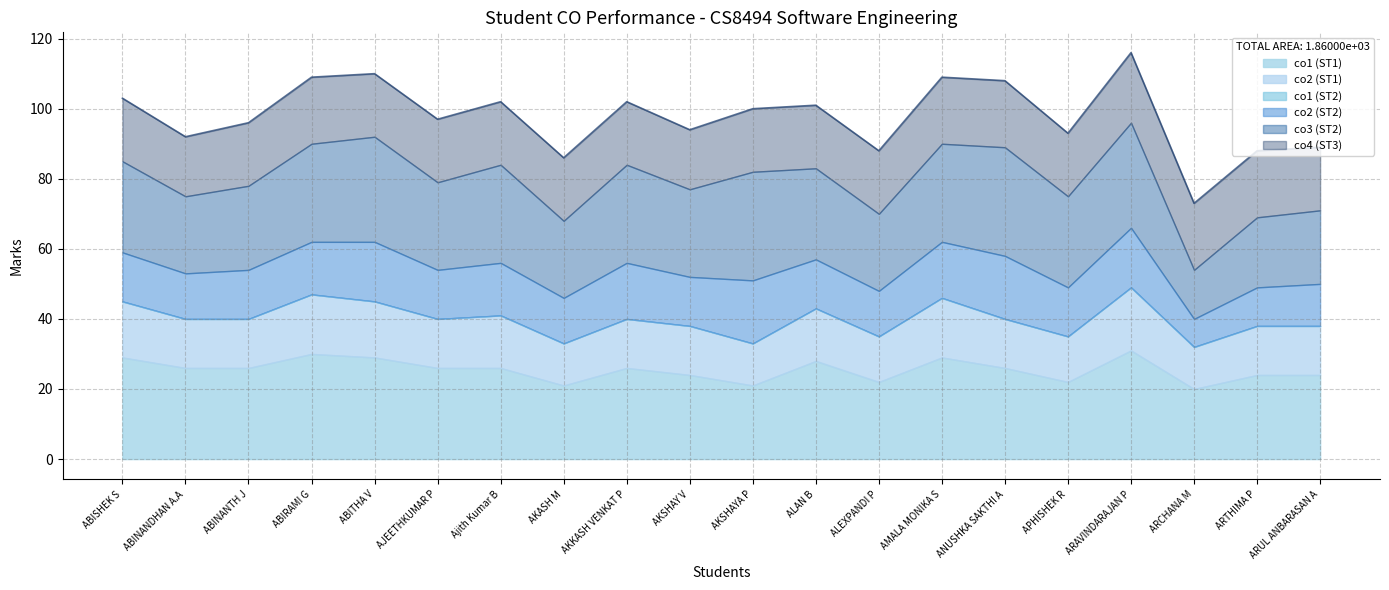

Reading left to right, extract all data points from this chart.

co1 (ST1): 29	26	26	30	29	26	26	21	26	24	21	28	22	29	26	22	31	20	24	24
co2 (ST1): 16	14	14	17	16	14	15	12	14	14	12	15	13	17	14	13	18	12	14	14
co1 (ST2): 0	0	0	0	0	0	0	0	0	0	0	0	0	0	0	0	0	0	0	0
co2 (ST2): 14	13	14	15	17	14	15	13	16	14	18	14	13	16	18	14	17	8	11	12
co3 (ST2): 26	22	24	28	30	25	28	22	28	25	31	26	22	28	31	26	30	14	20	21
co4 (ST3): 18	17	18	19	18	18	18	18	18	17	18	18	18	19	19	18	20	19	19	18